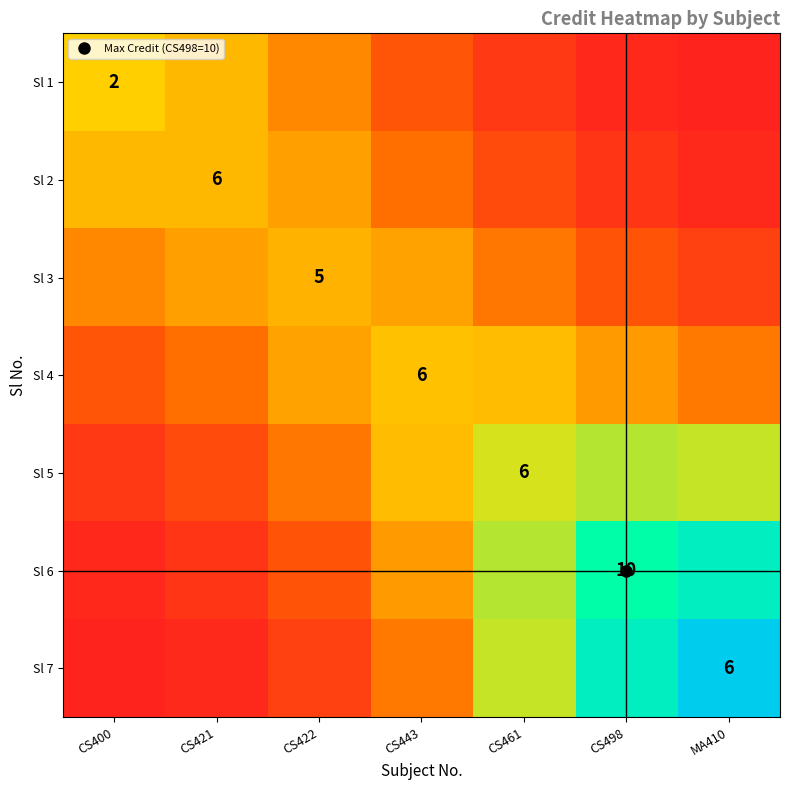

True or false: Sl 3 has a value of 0.6 at MA410.

False